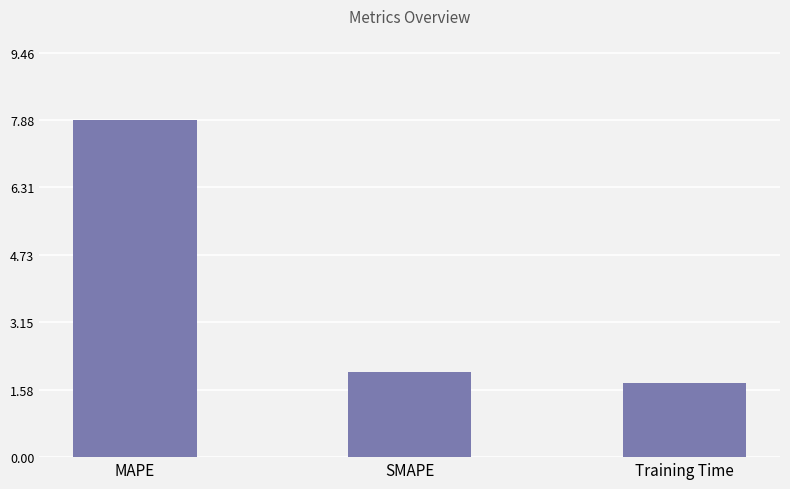

At which label is the value closest to 4?

SMAPE